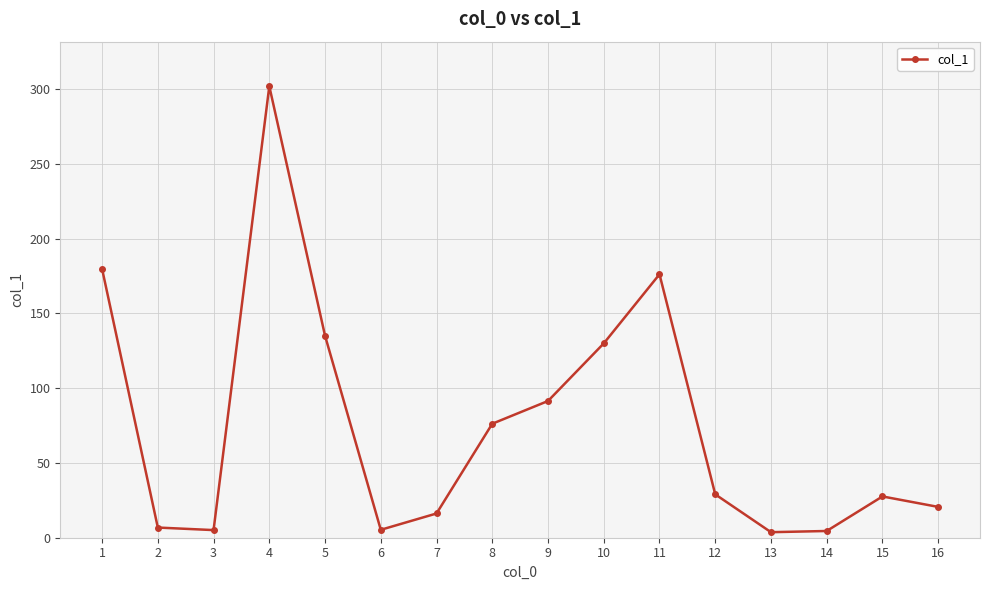

Read the value at 4.

301.8